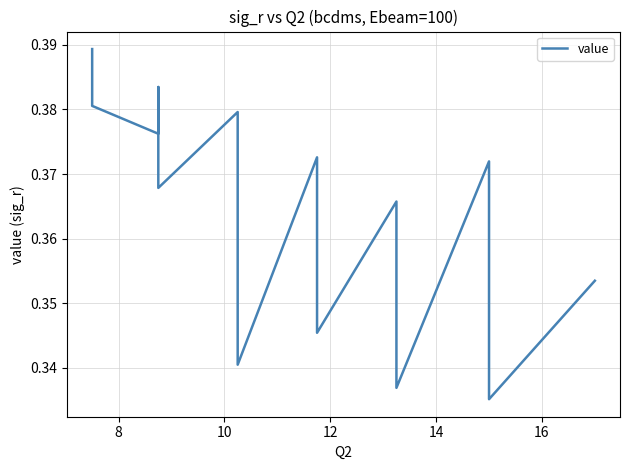

How many points are higher than both their immediate neighbors (excluding endpoints)?

5